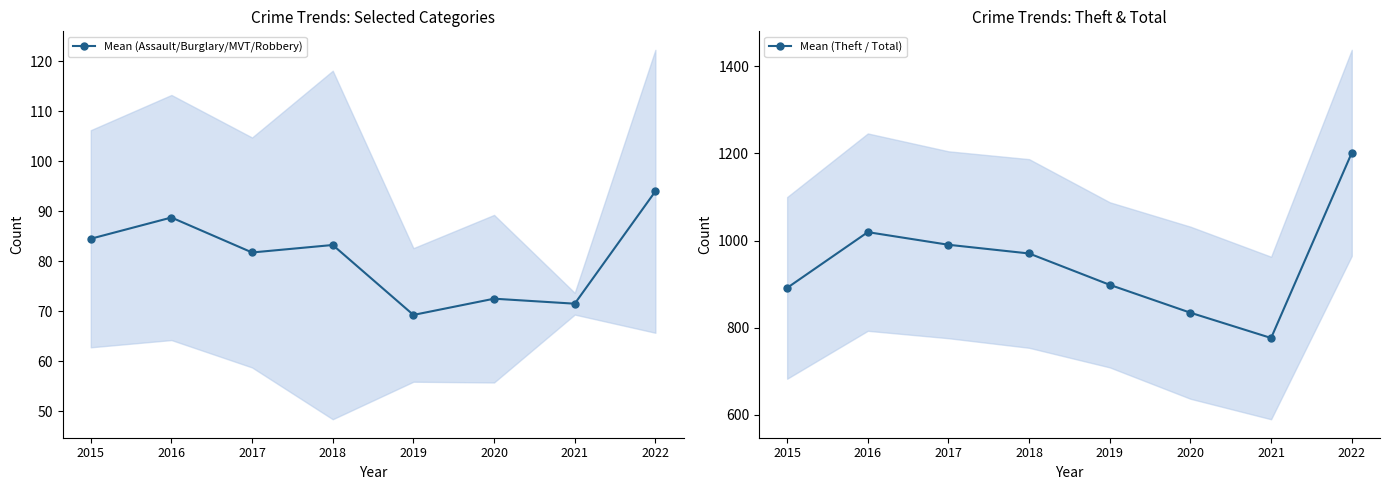

How many interior local valleys does the Mean (Assault/Burglary/MVT/Robbery) series have?

3